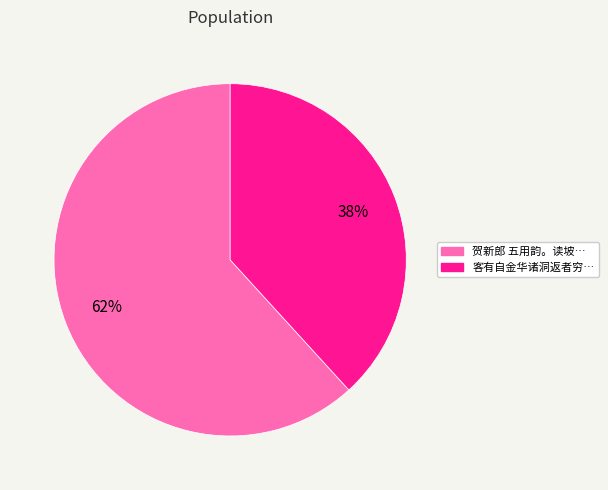

How many slices are in this pie chart?

2